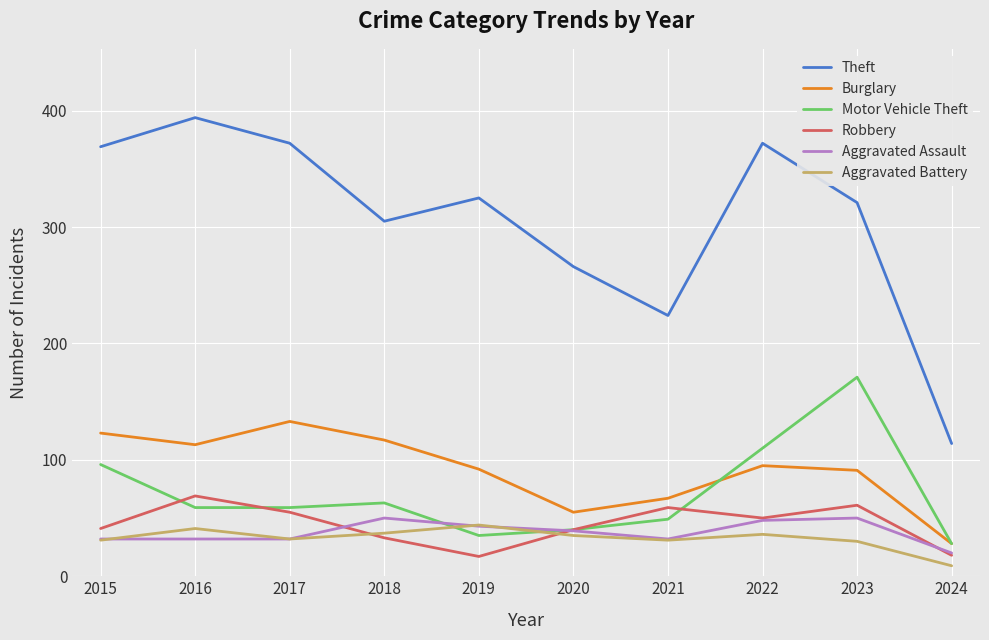

In Theft, how many points are higher than both neighbors (excluding endpoints)?

3